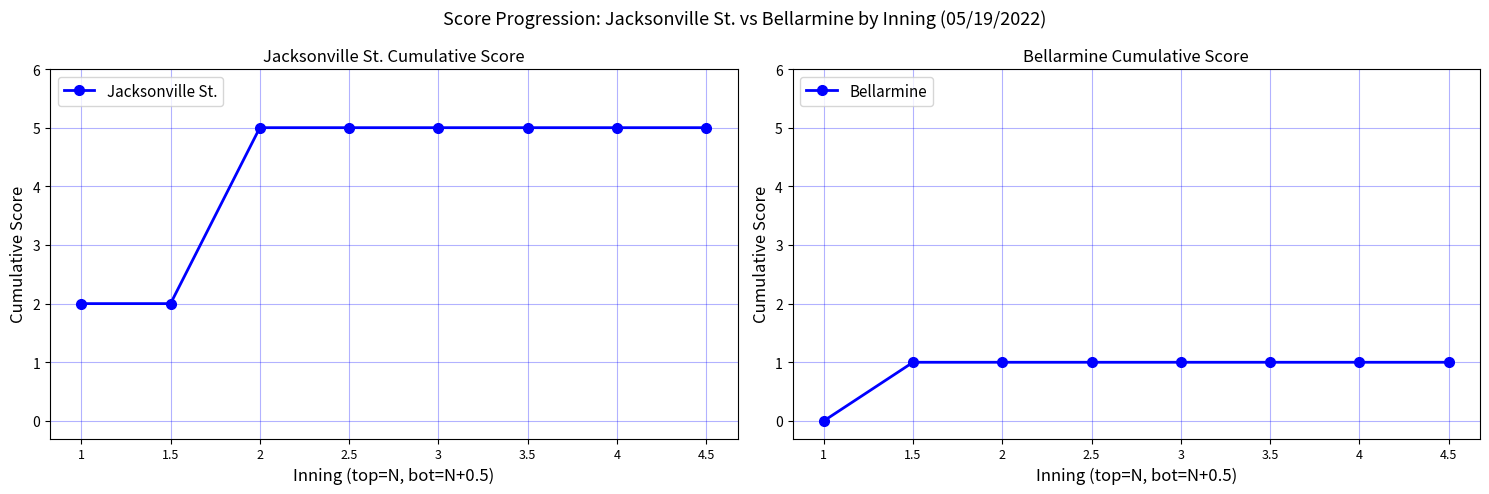

At how many categories does at least one series exceed 3?

6